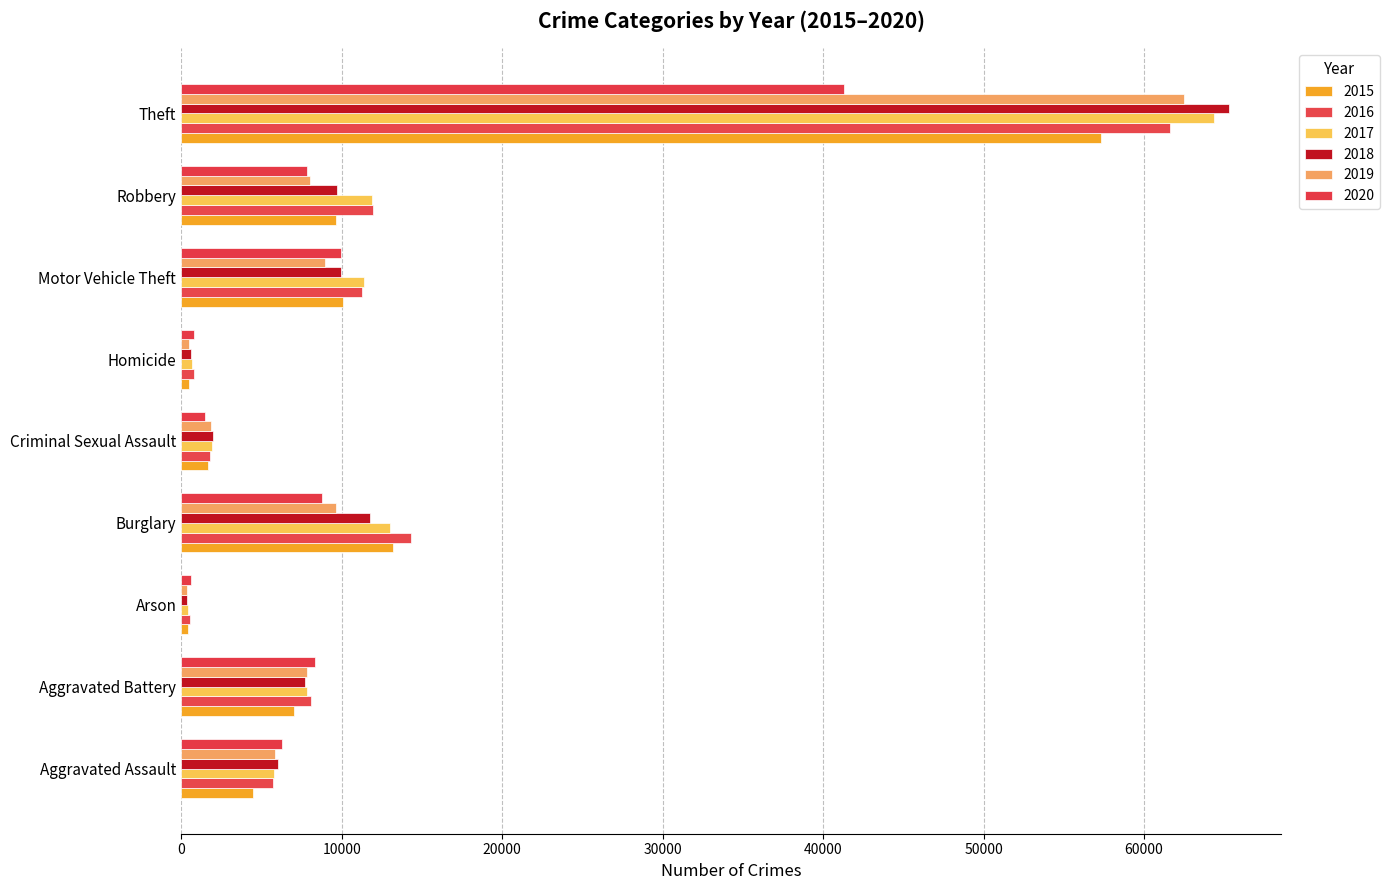

How many distinct data groups are displayed?

6